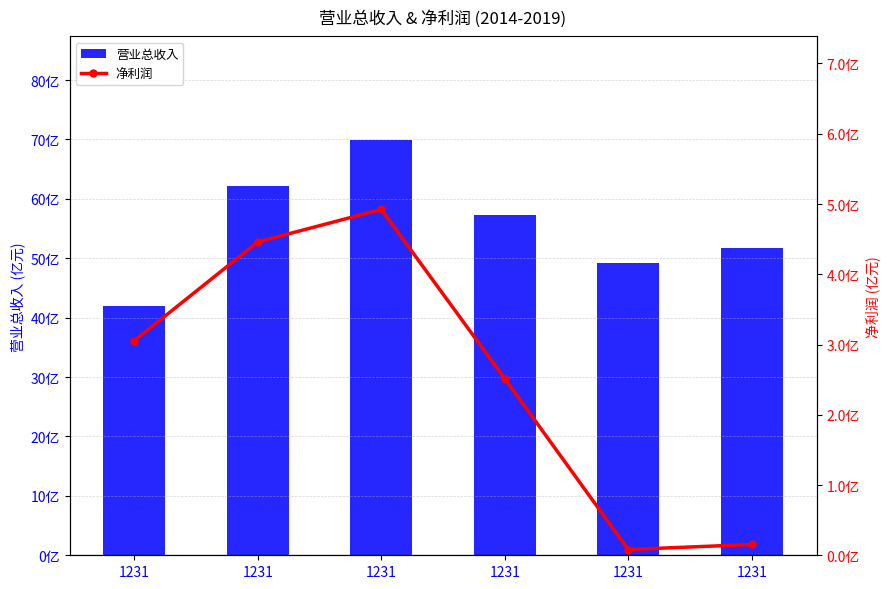

What is the difference between the maximum and minimum values in the 营业总收入 series?

2785736432.3